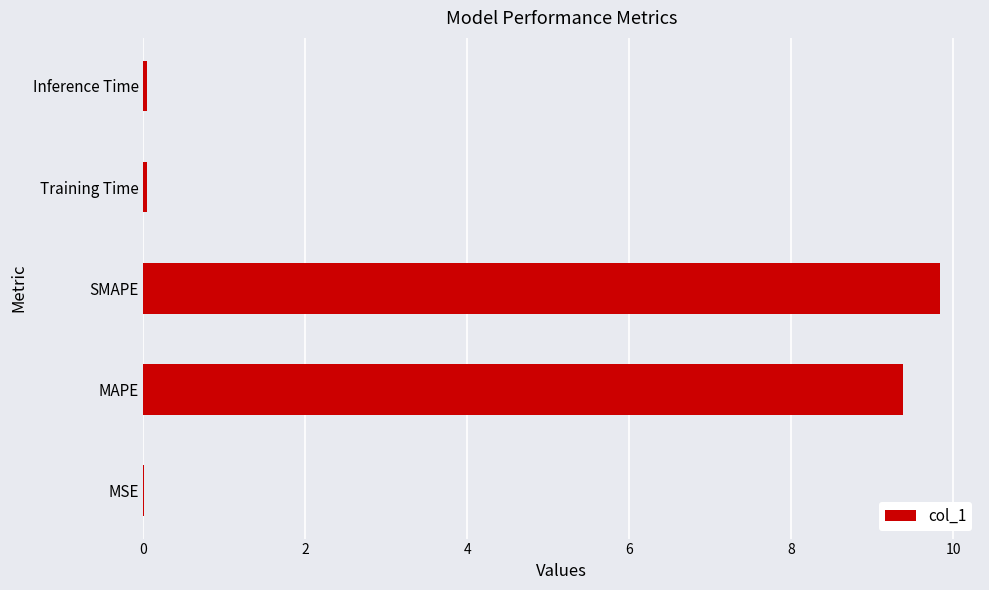

Read the value at SMAPE.

9.8